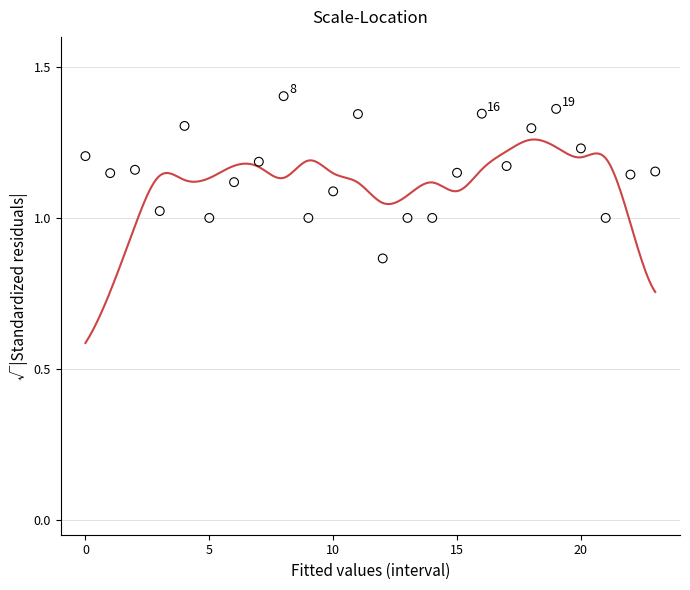

What is the range of Y values (max minus min)?

0.5